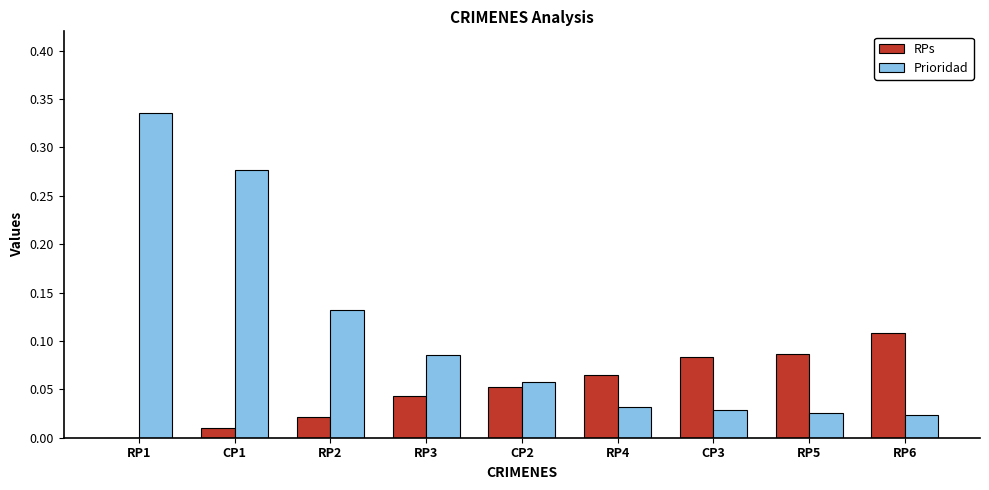

What is the sum of all Prioridad values?

1.0